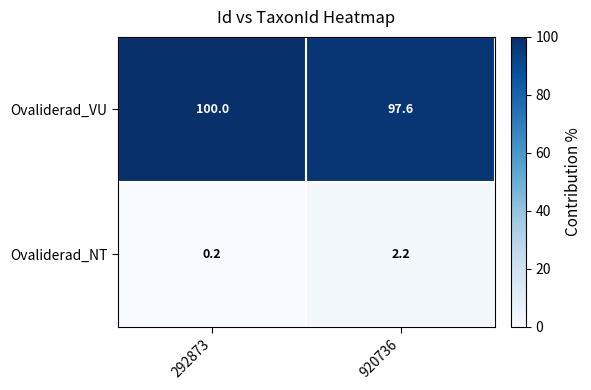

How many data points does each series have?

2